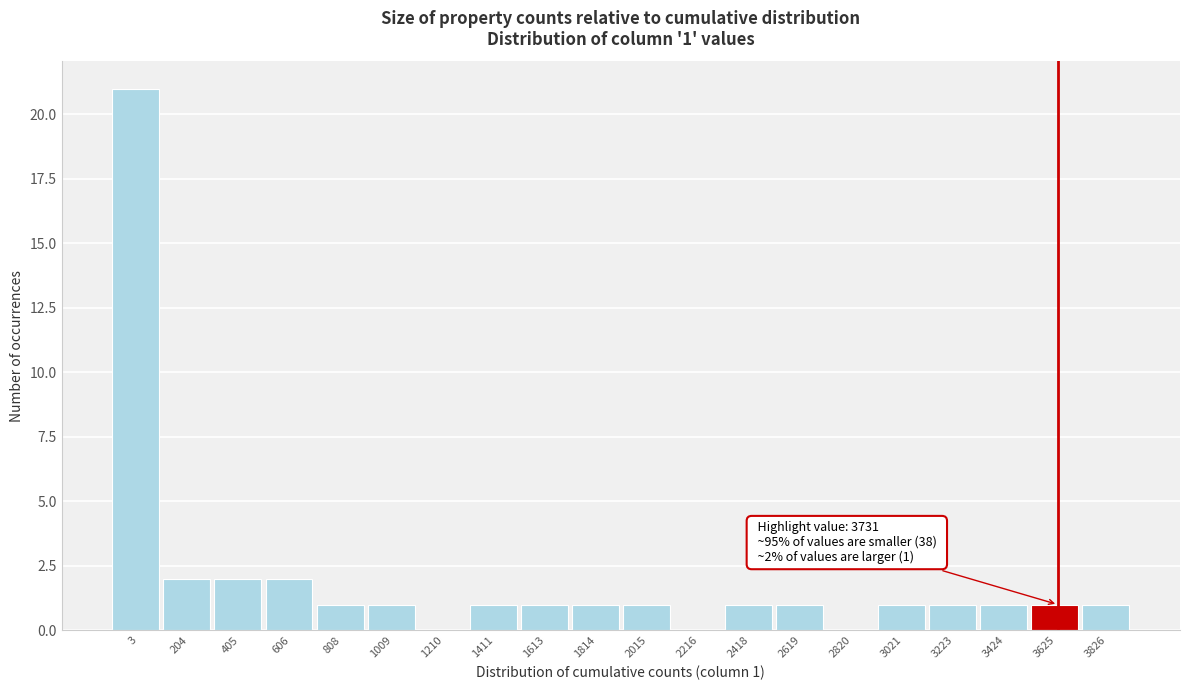

Reading left to right, extract all data points from this chart.

3=21	204=2	405=2	606=2	808=1	1009=1	1210=0	1411=1	1613=1	1814=1	2015=1	2216=0	2418=1	2619=1	2820=0	3021=1	3223=1	3424=1	3625=1	3826=1